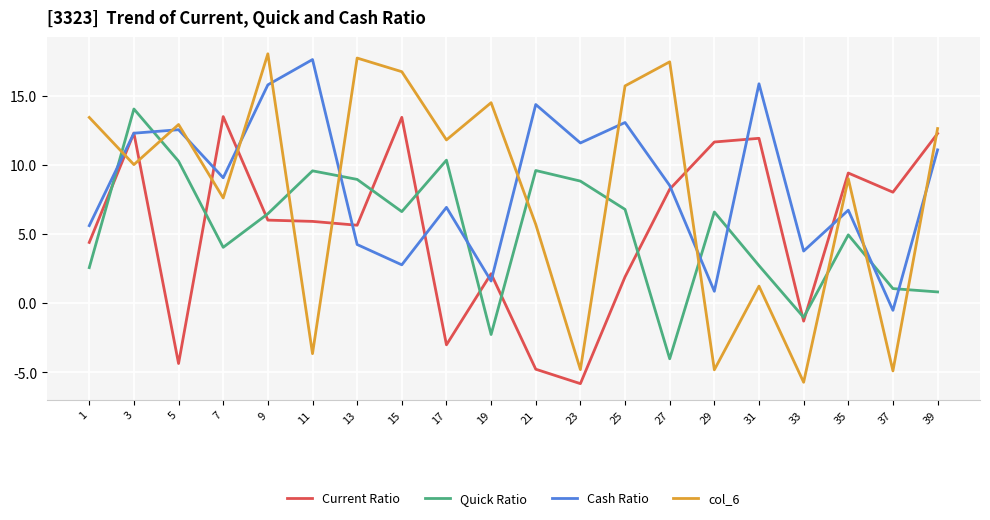

At which category does the chart reach its peak across all series?

9